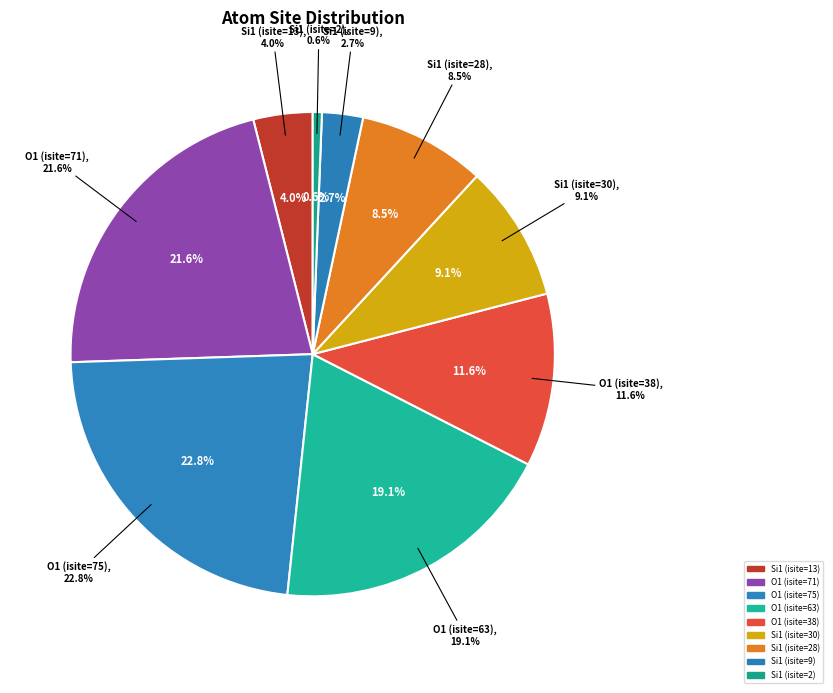

To the nearest percent, what is the difference between the largest and smallest slice percentages?

22%